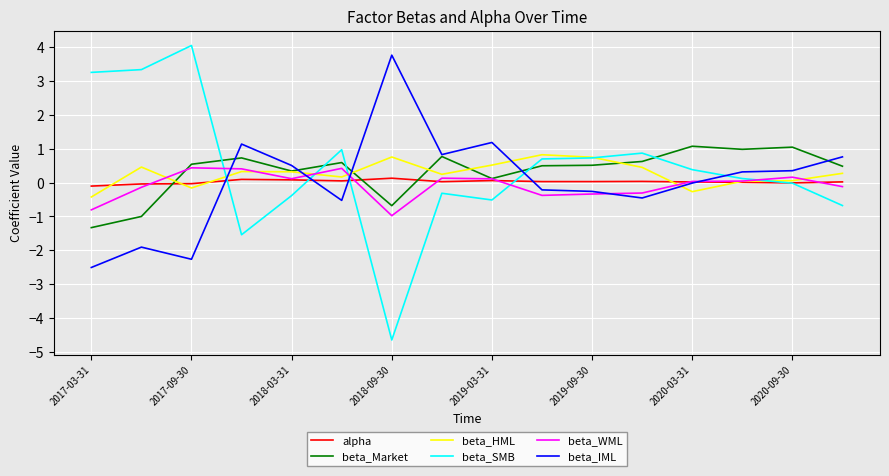

Which series has the widest spread of values?

beta_SMB